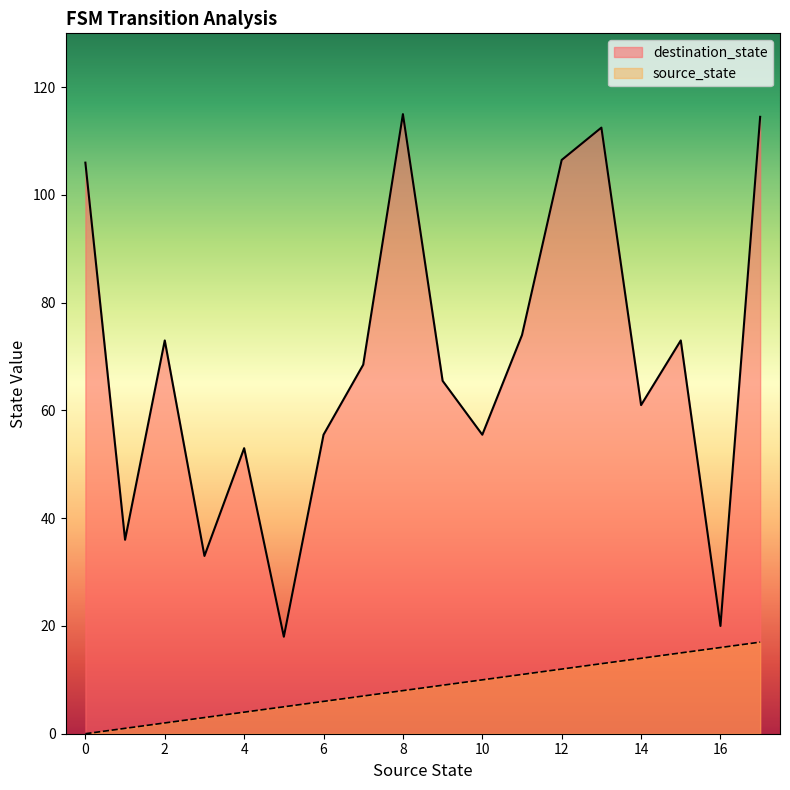

The value of source_state at 16 is 6.7. True or false?

False